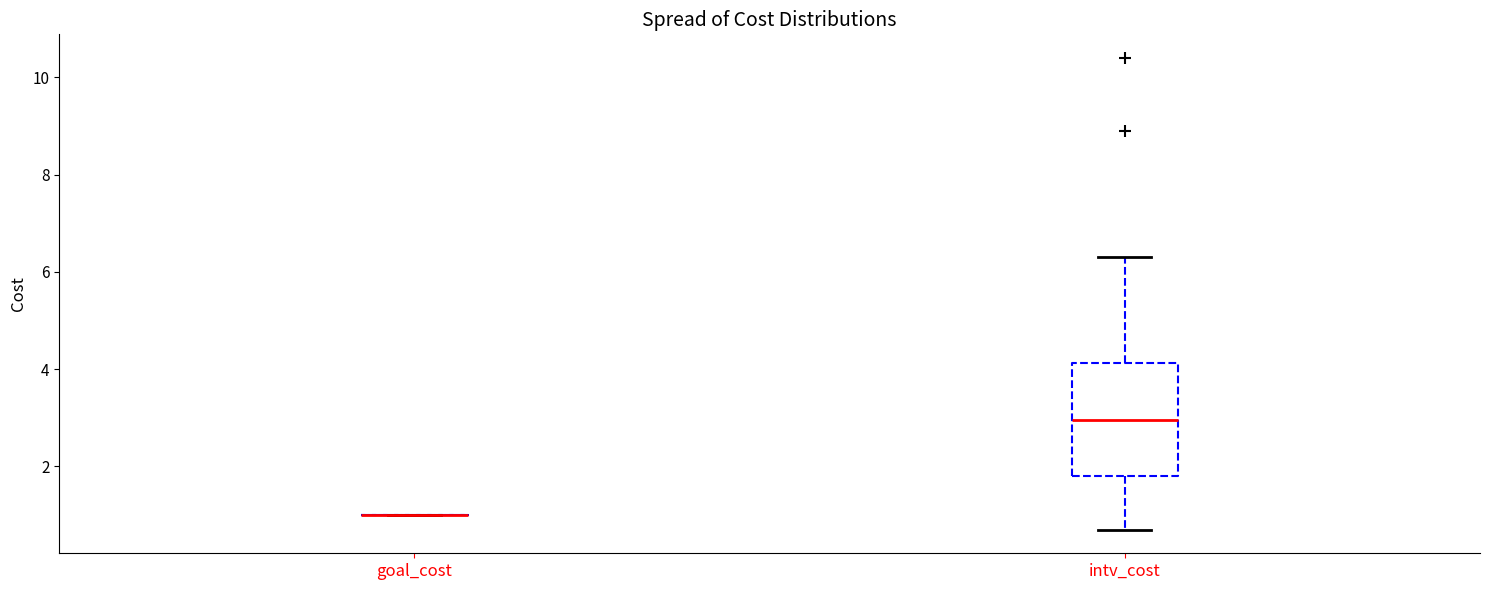

Comparing the boxes themselves (not the whiskers), which one is the tallest?

intv_cost